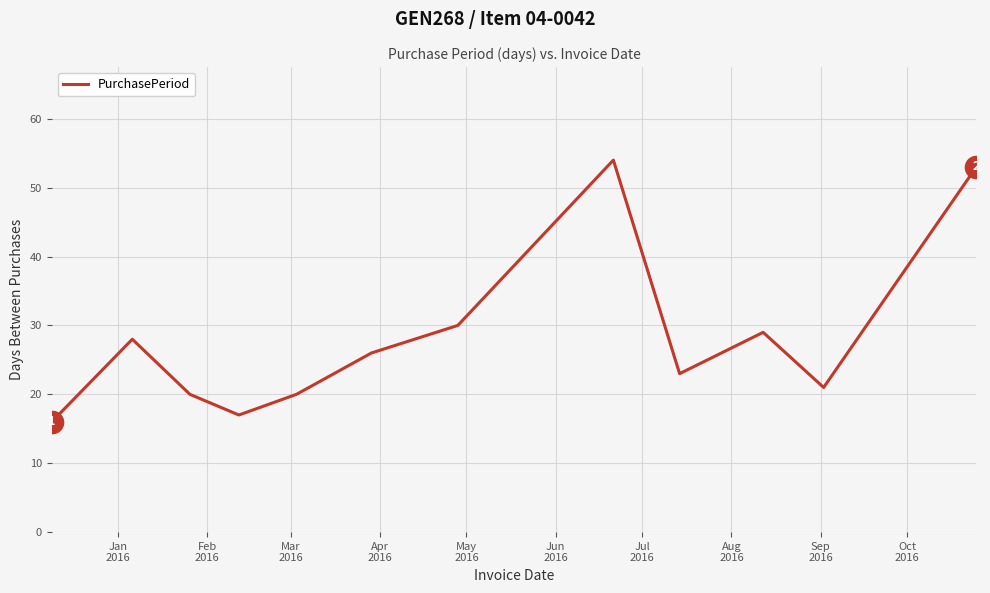

What is the difference between the maximum and minimum values?

38